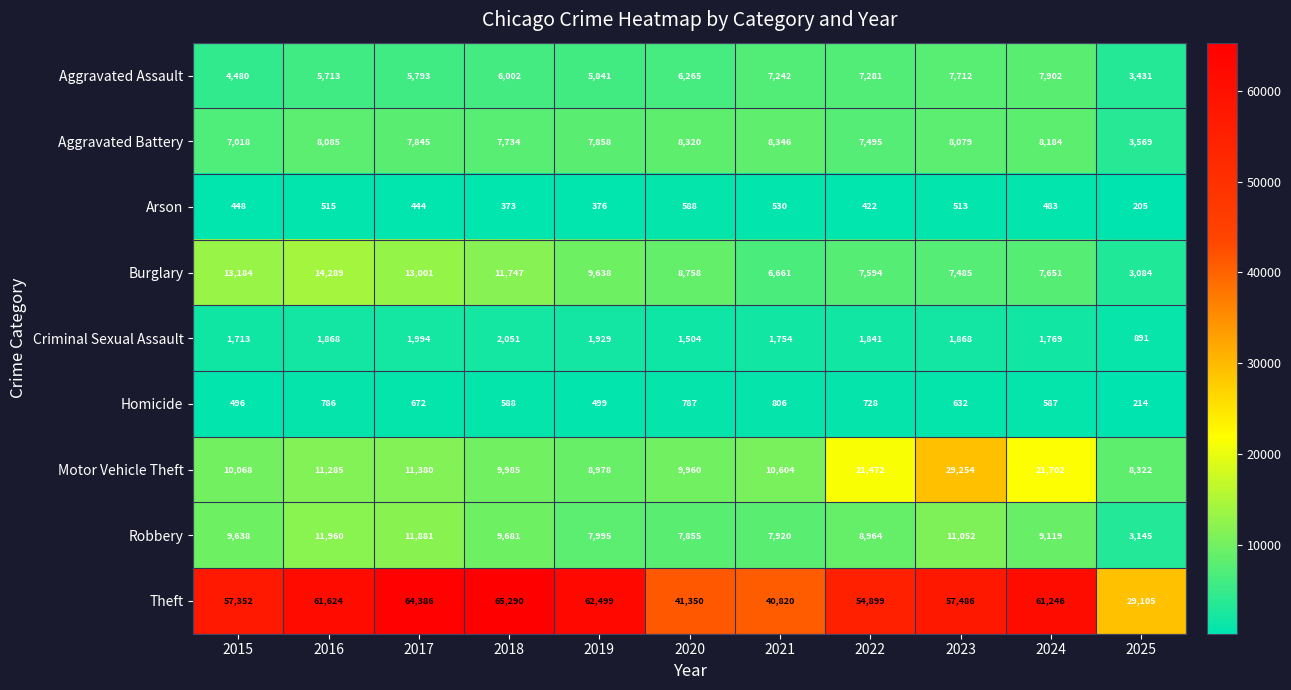

What is the total value across all series at 2020?

85387